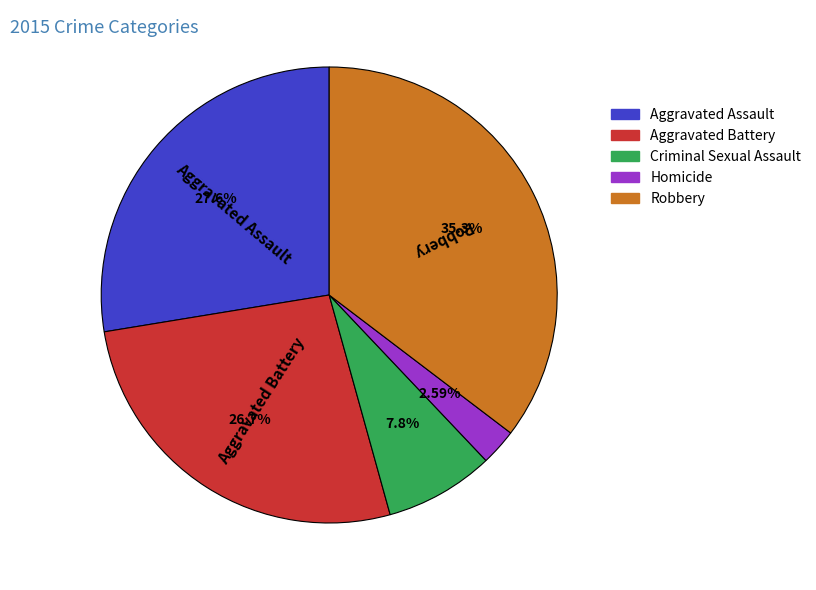

Which slice is the largest?

Robbery